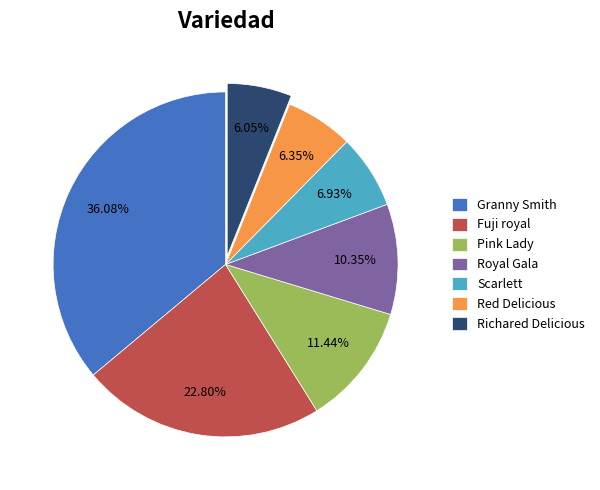

Which has a higher value, Granny Smith or Scarlett?

Granny Smith